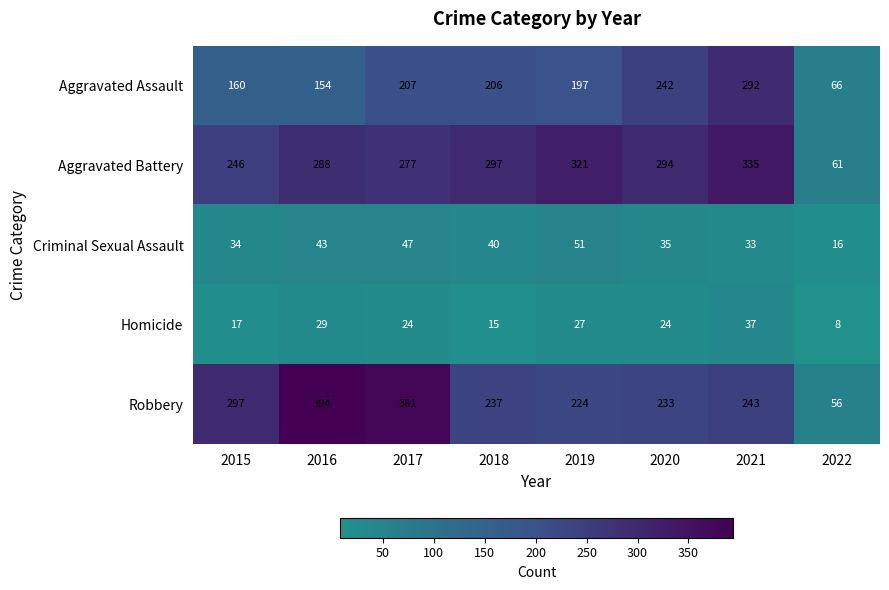

True or false: Homicide has a value of 42 at 2020.

False